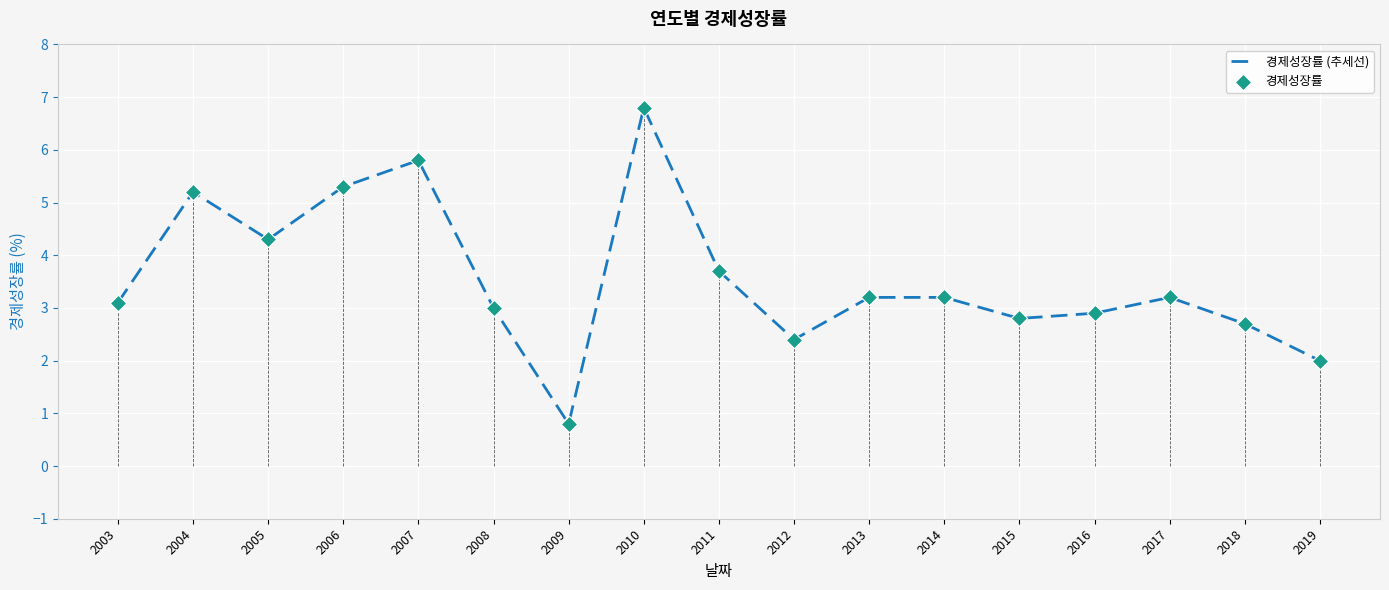

What is the difference between the values at 2015 and 2009?

2.0